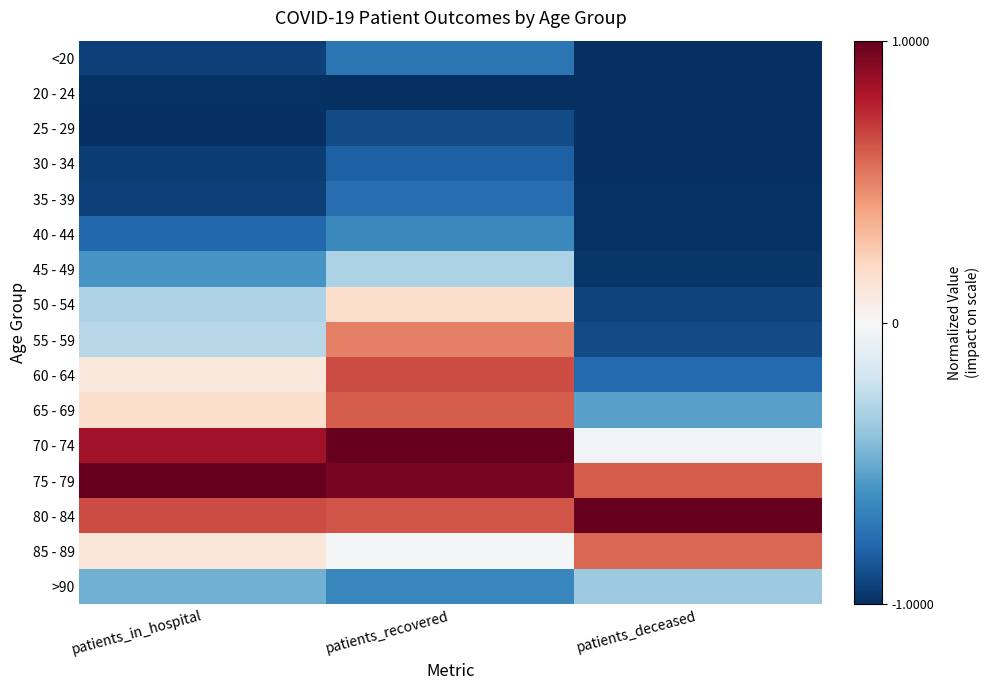

Which series has the largest total across all categories?

75 - 79